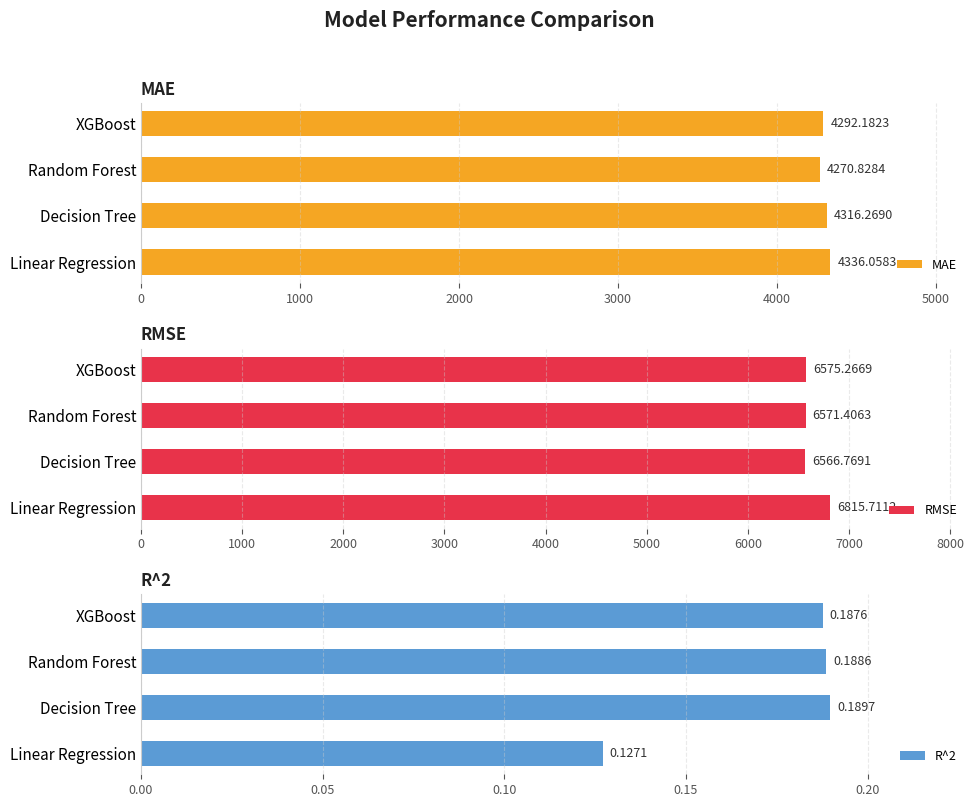

Where is RMSE nearest to the value 6691?

XGBoost